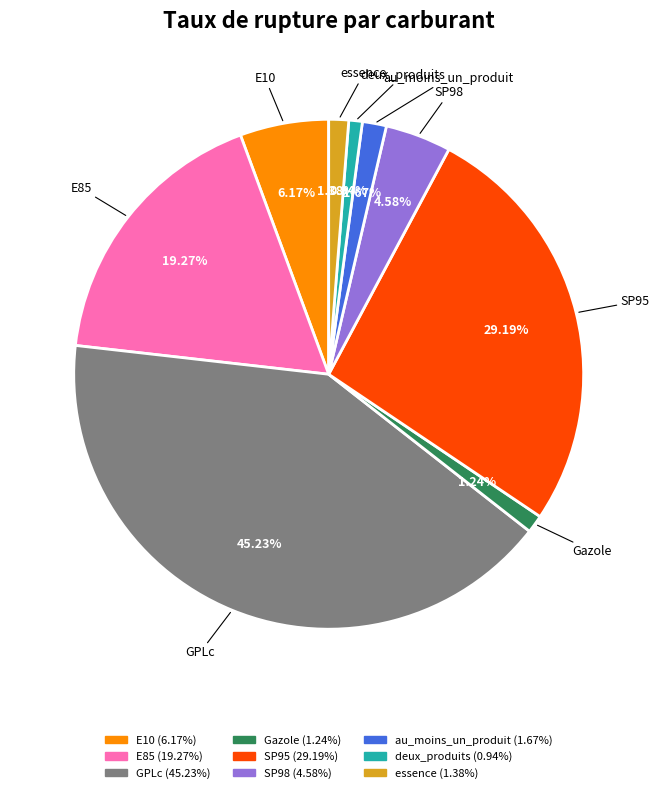

Is it true that Gazole is 1% of the pie?

True